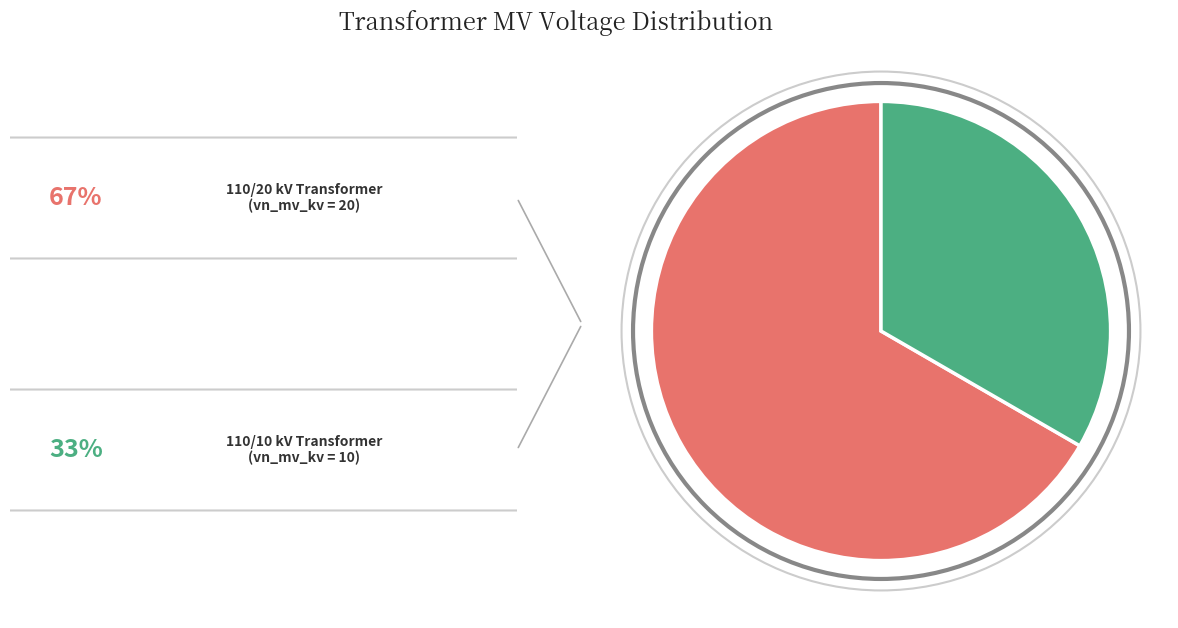

Does any single category account for the majority?

Yes